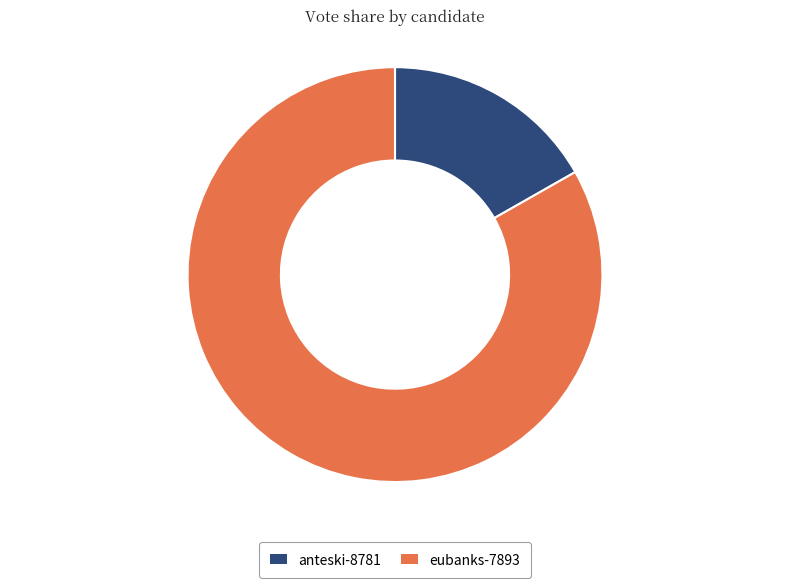

How many slices are in this pie chart?

2